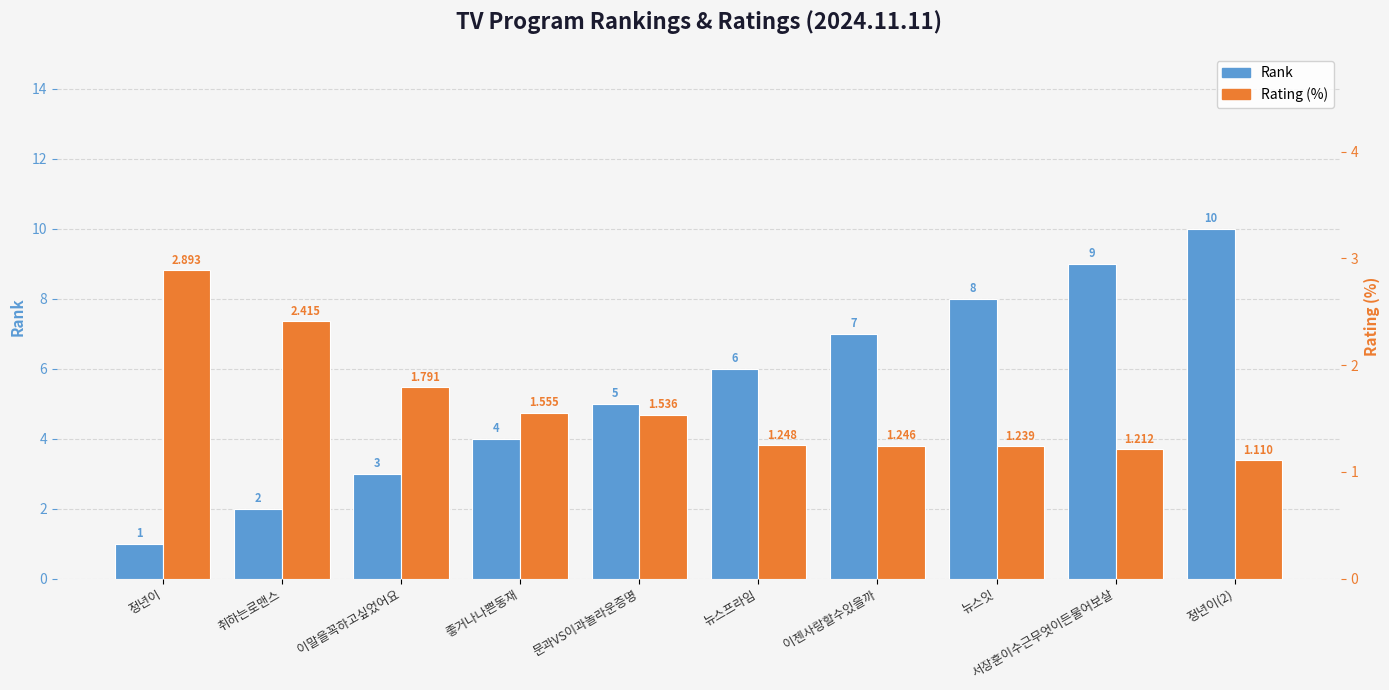

At how many categories does at least one series exceed 6?

4